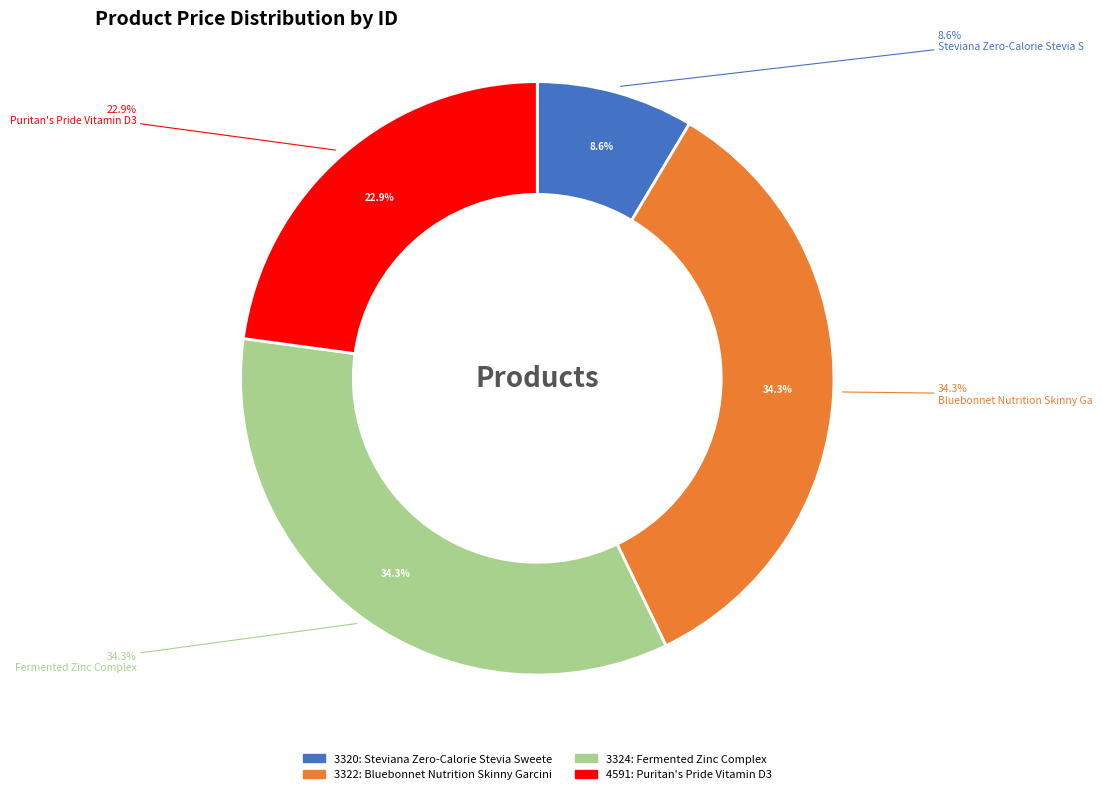

Rank the categories by value from highest to lowest.

Bluebonnet Nutrition Skinny Garcinia, Fermented Zinc Complex, Puritan's Pride Vitamin D3, Steviana Zero-Calorie Stevia Sweetener